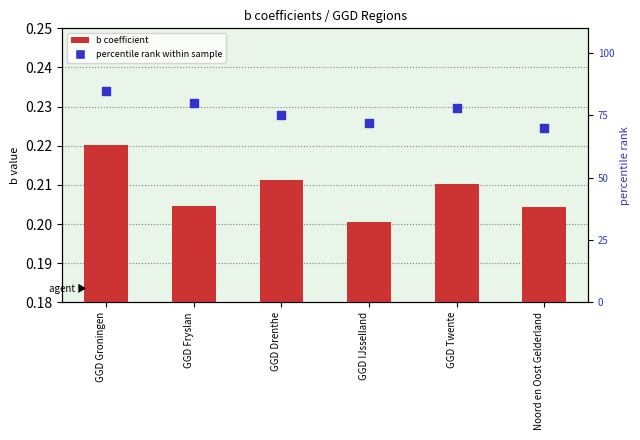

Which series has the largest total across all categories?

percentile rank within sample